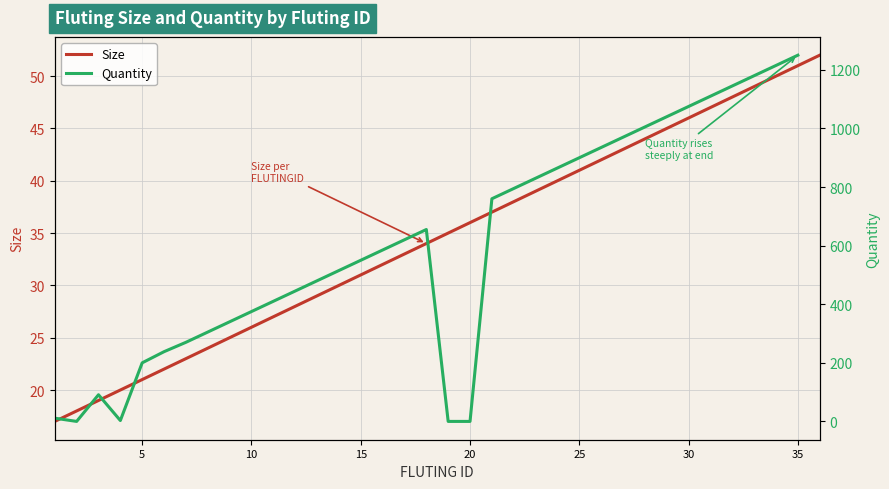

The value at 6 is 22. True or false?

True